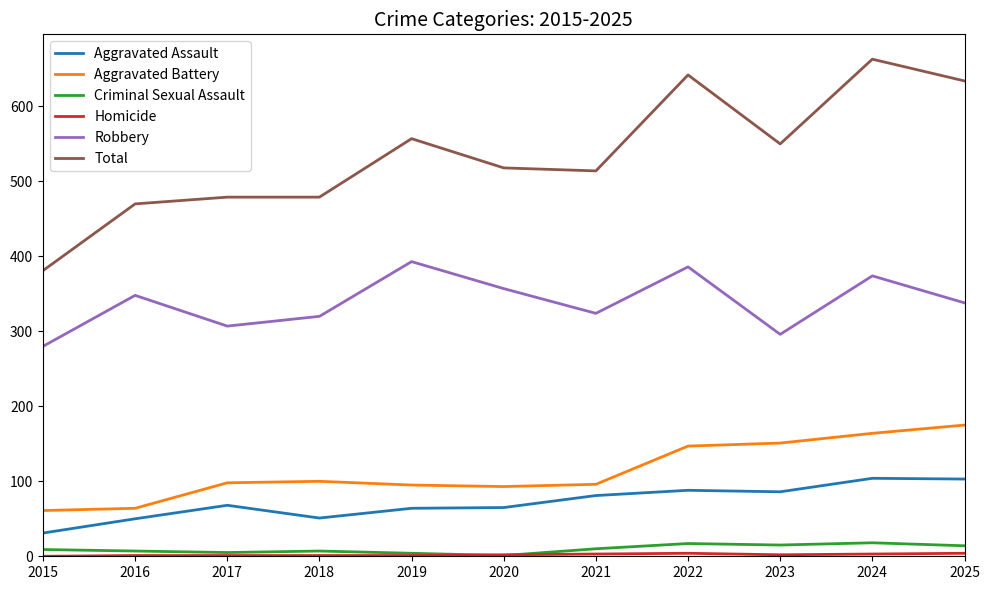

True or false: Robbery and Aggravated Assault intersect in this chart.

False